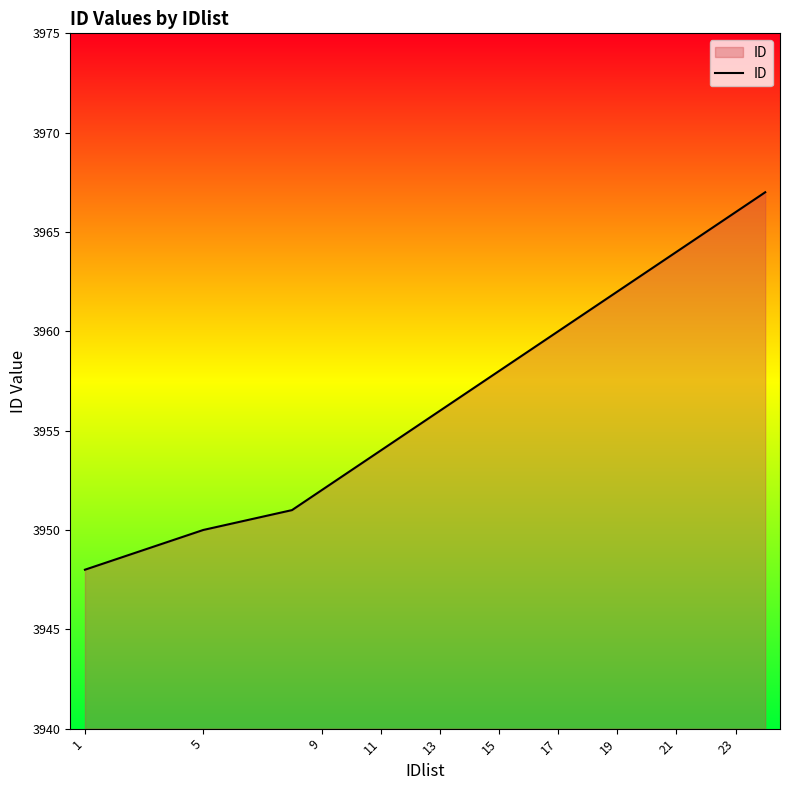

What is the difference between the maximum and minimum values?

19